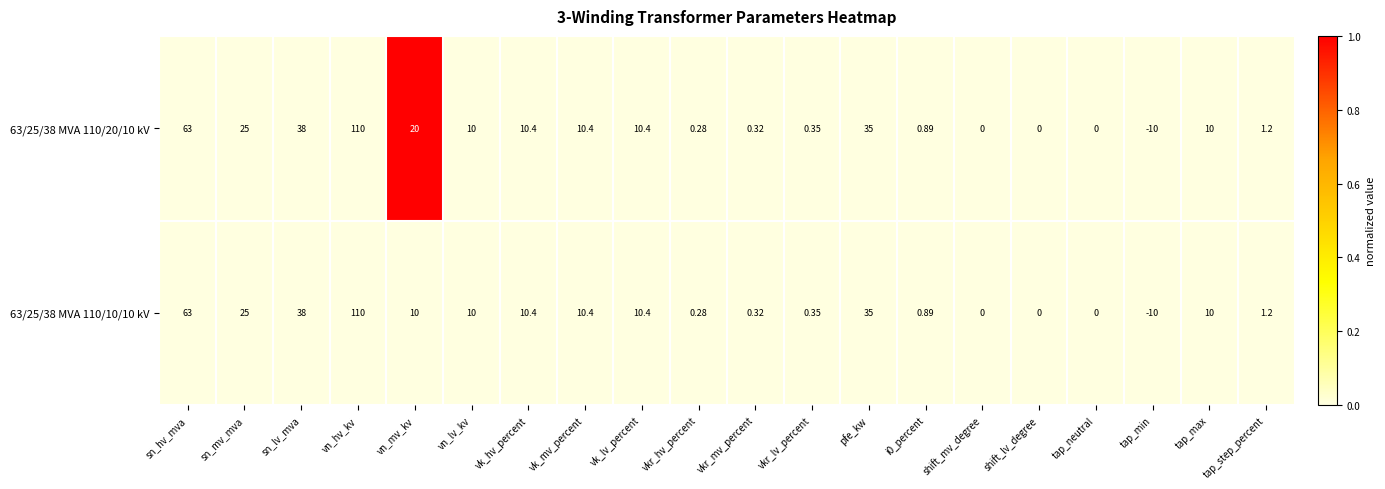

Which category has the lowest value in the 63/25/38 MVA 110/20/10 kV series?

tap_min